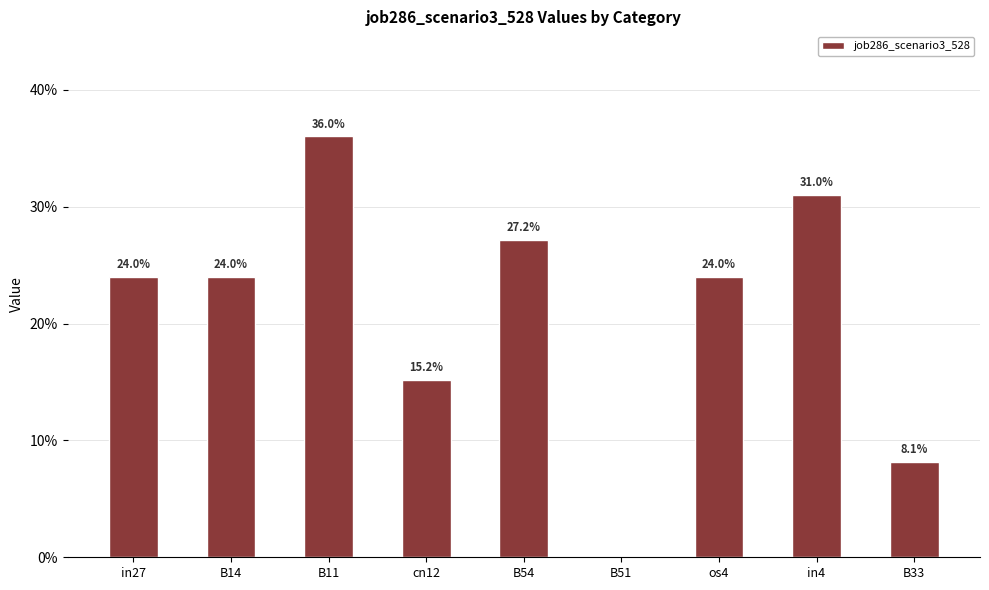

At which label is the value closest to 0?

B51